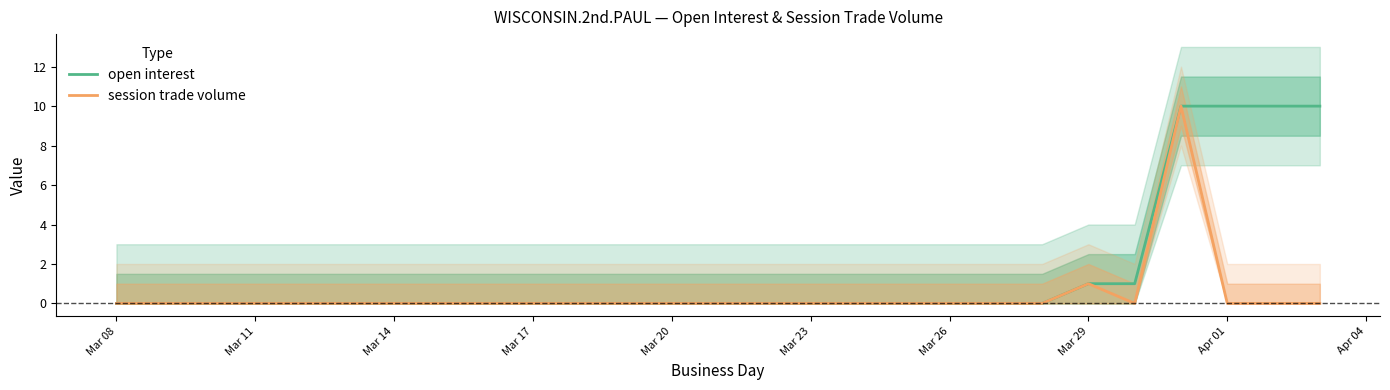

The value of open interest at Mar 23 is -5. True or false?

False